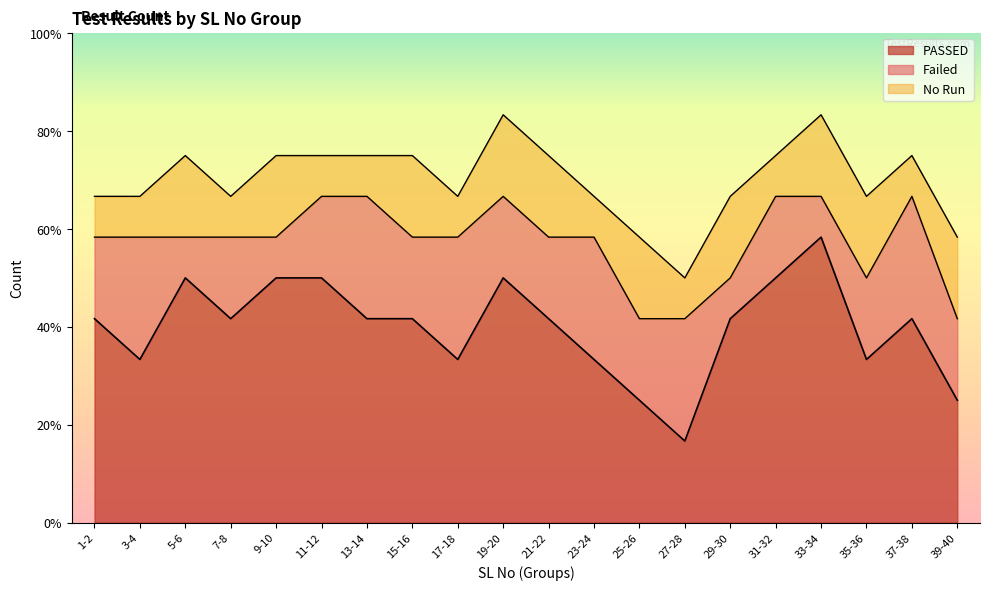

At which category does PASSED reach its first local valley?

3-4